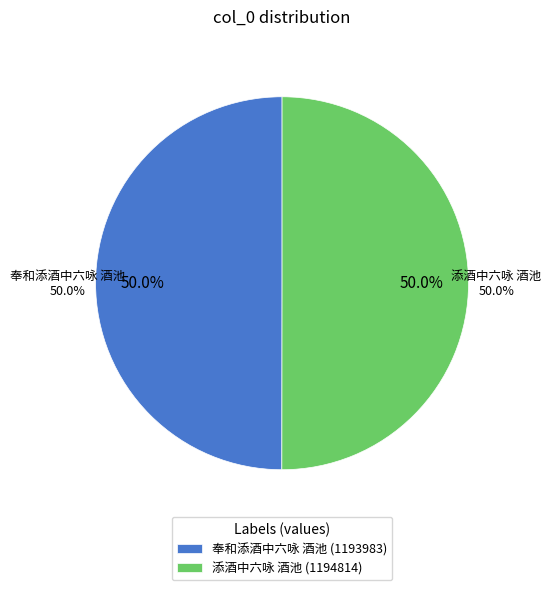

What percentage is the 奉和添酒中六咏 酒池 slice, to the nearest percent?

50%